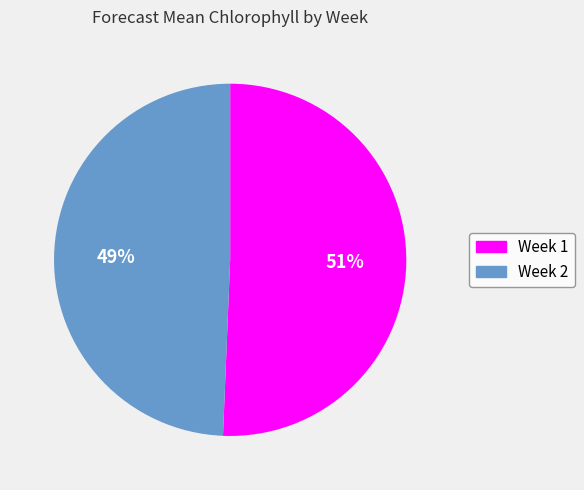

Which category has the smallest portion of the pie?

Week 2